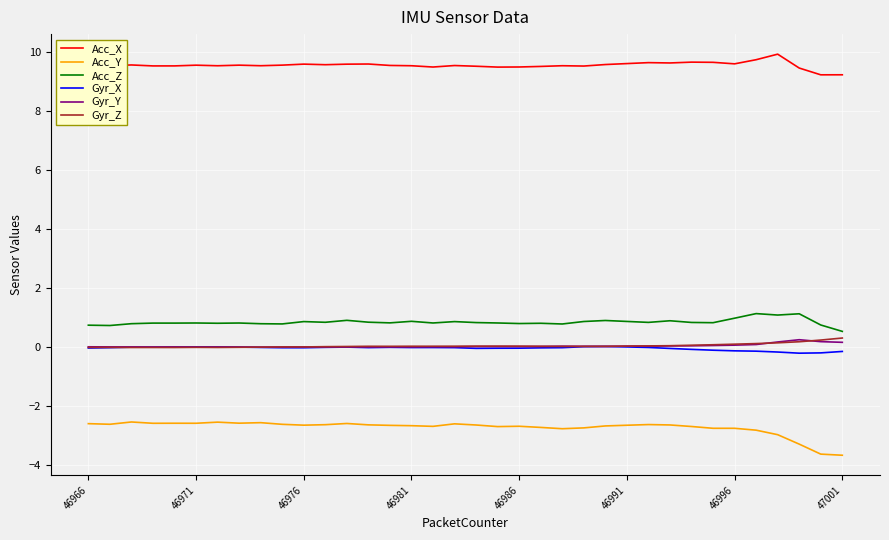

Which series has the largest total across all categories?

Acc_X